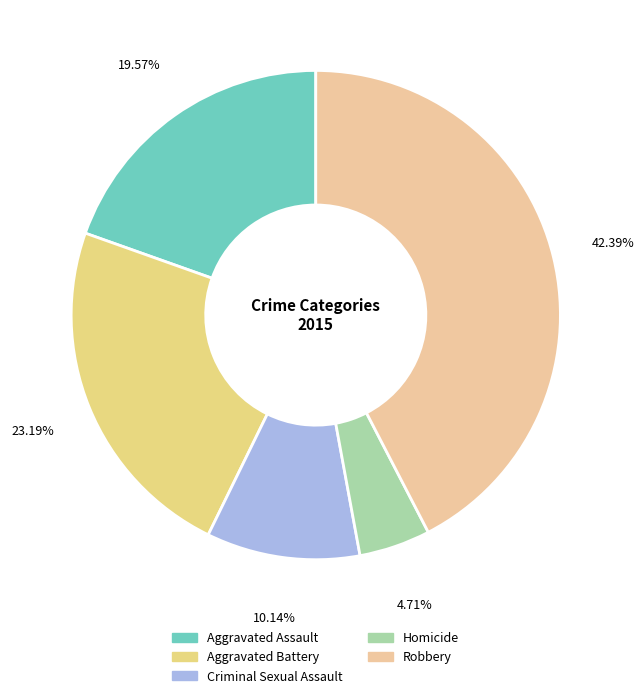

Does any single category account for the majority?

No